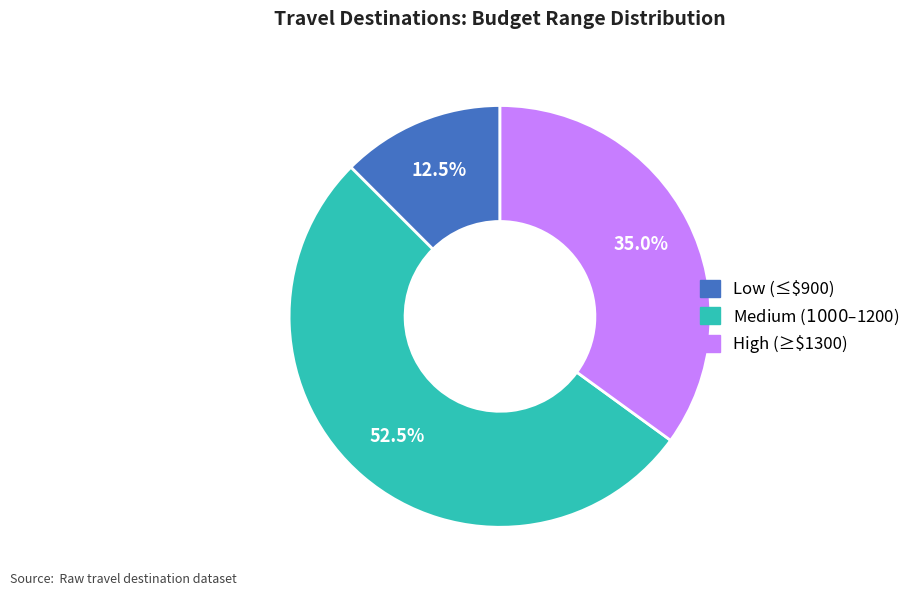

To the nearest percent, what is the difference between the largest and smallest slice percentages?

40%